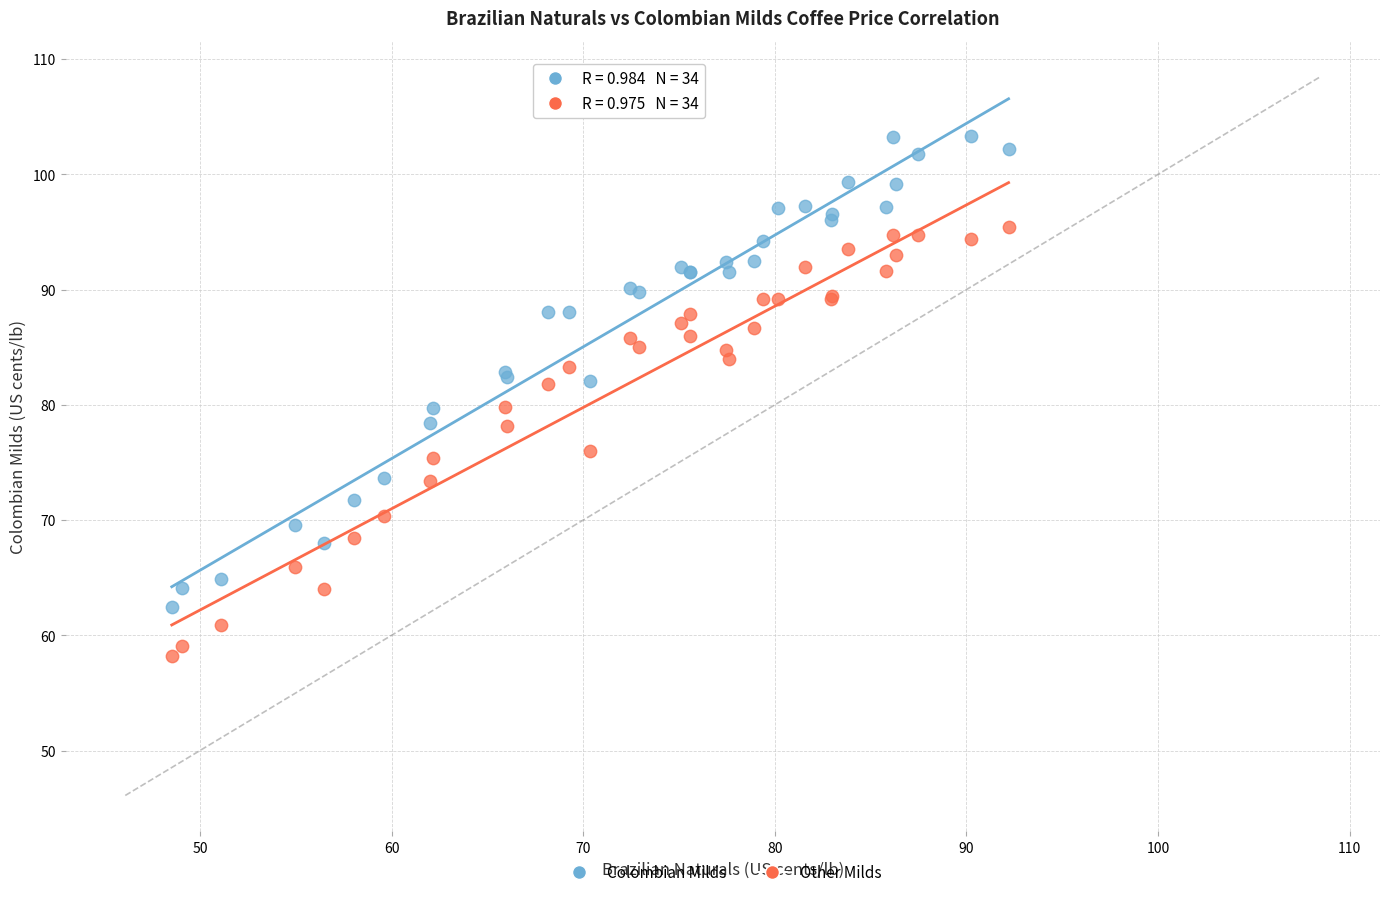

Which series has the largest Y range (max minus min)?

Colombian Milds